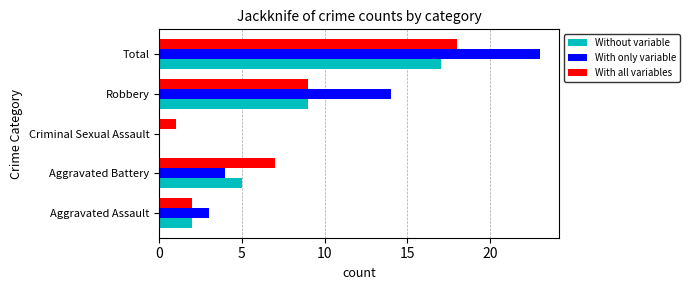

What is the sum of all Without variable values?

33